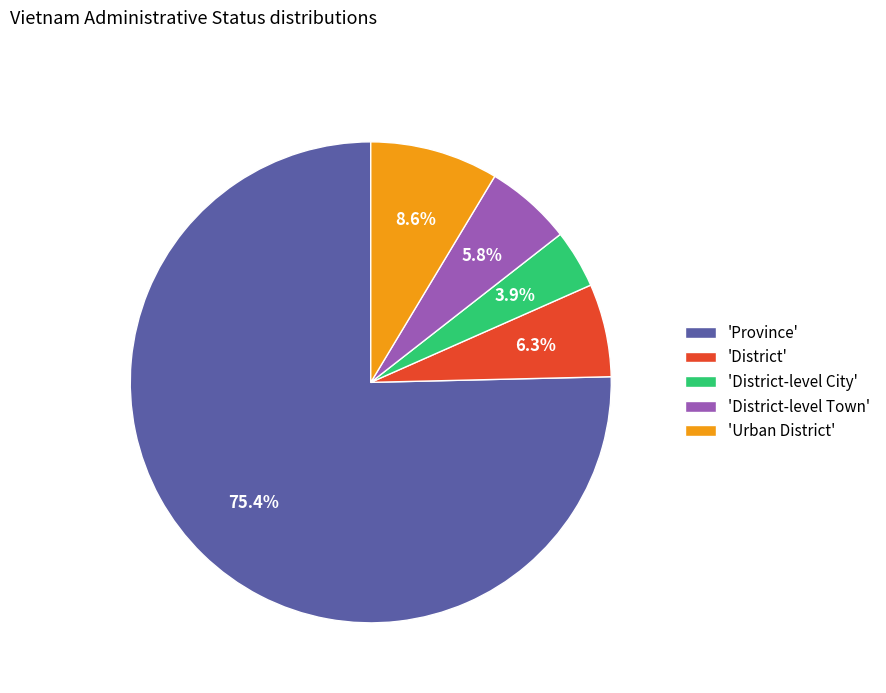

To the nearest percent, what is the average slice percentage?

20%